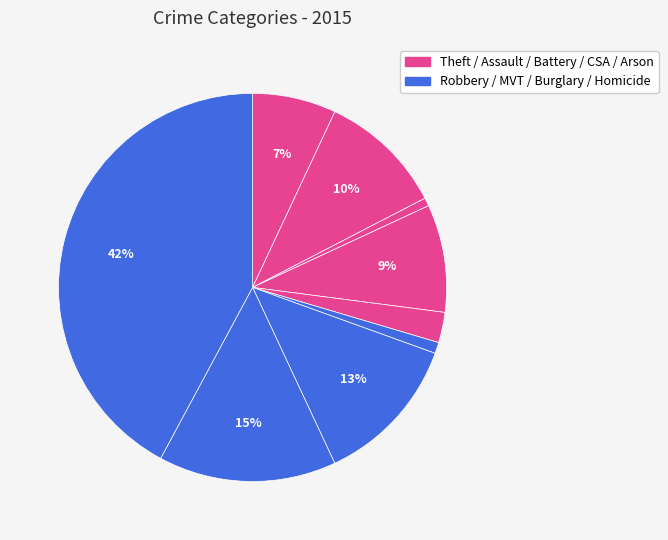

Is there any slice that represents more than half of the pie?

No